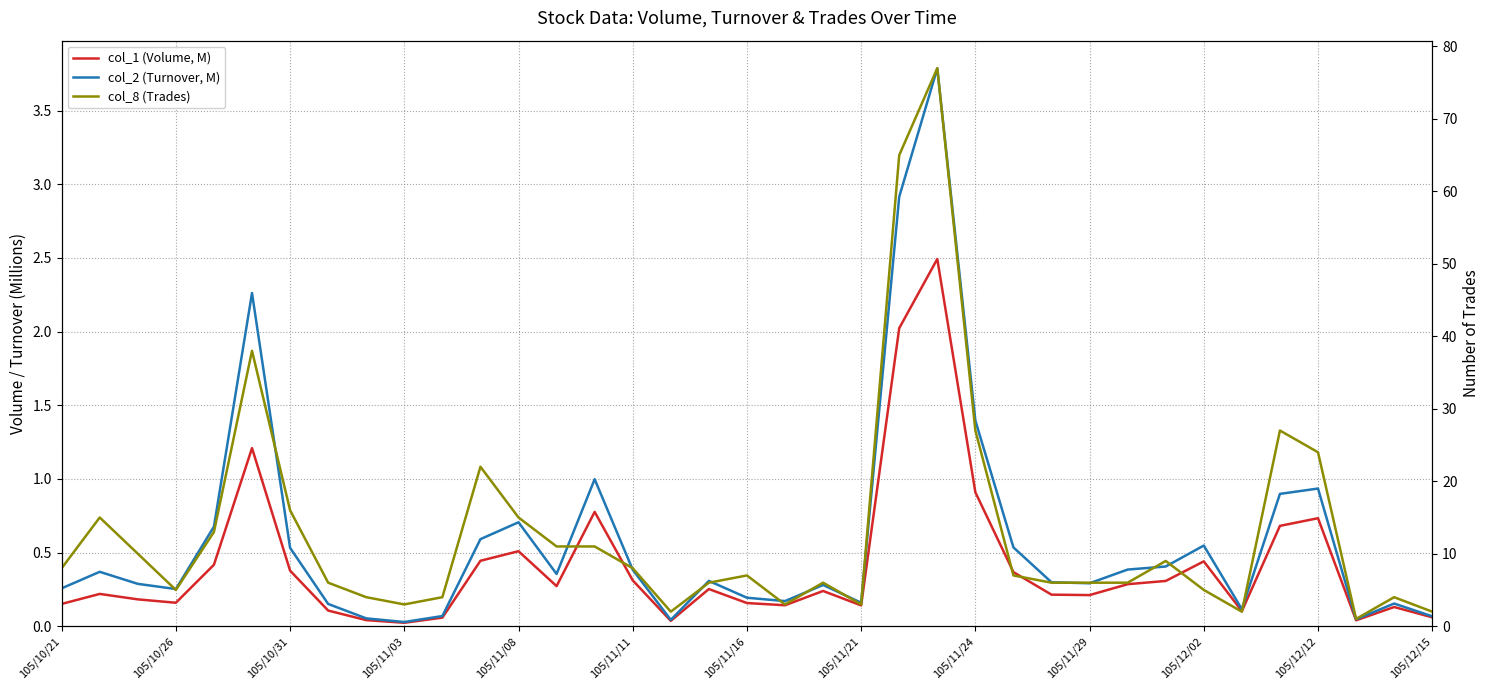

Between 105/10/21 and 105/11/21, which series saw the biggest shift?

col_8 (Trades)